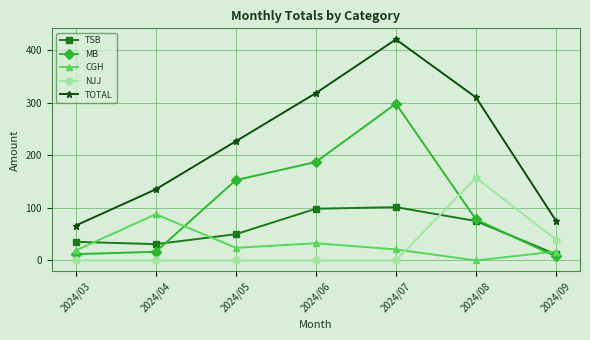

What are all the series names shown in the legend?

TSB, MB, CGH, NJJ, TOTAL